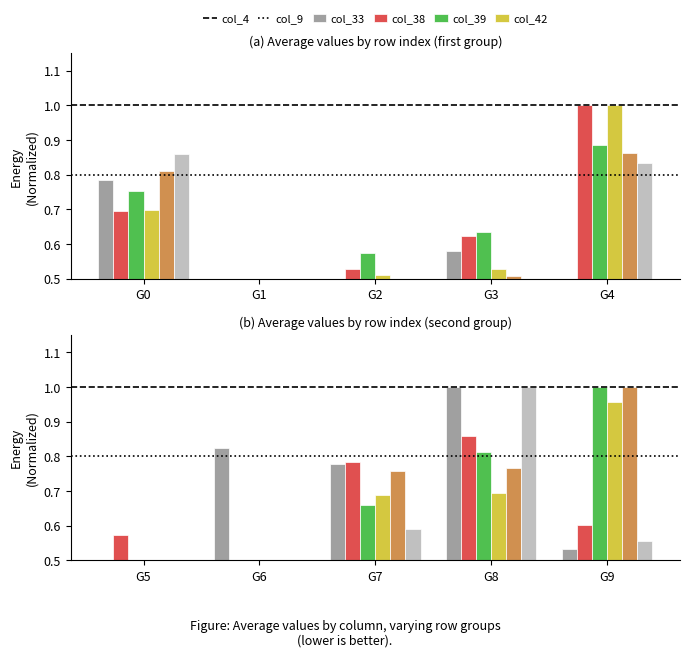

True or false: col_33 has a value of 0.3 at G6.

True